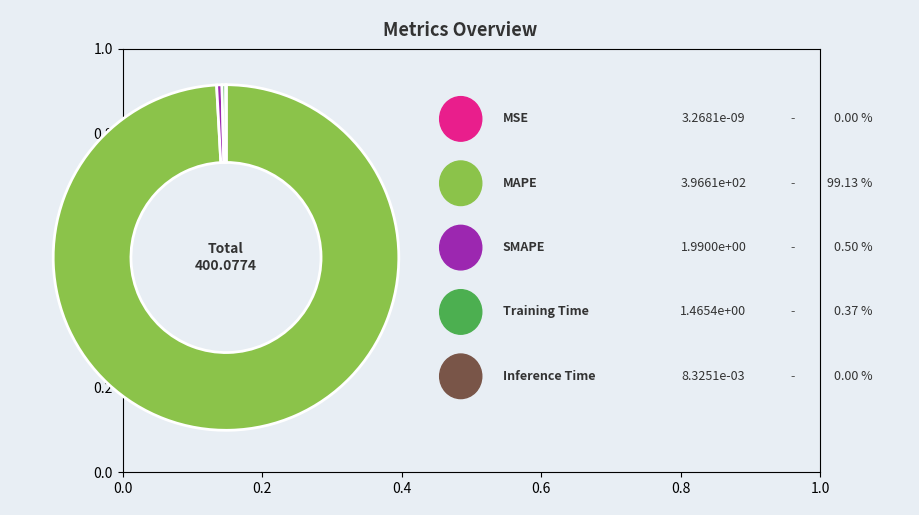

Does any single category account for the majority?

Yes